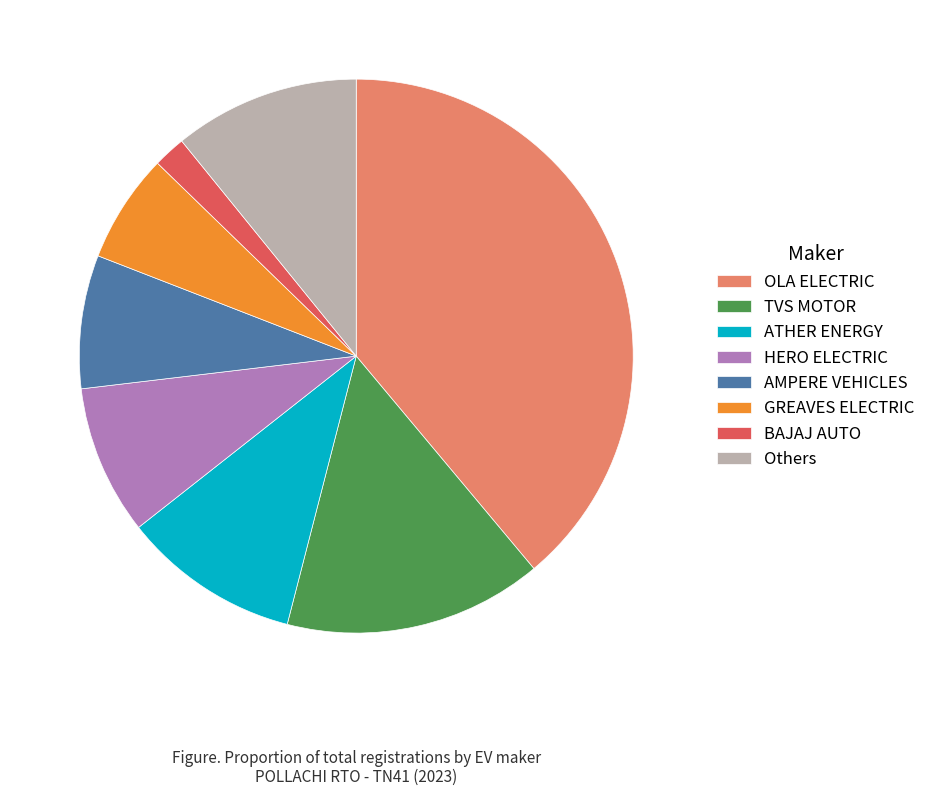

Which category has the biggest portion of the pie?

OLA ELECTRIC